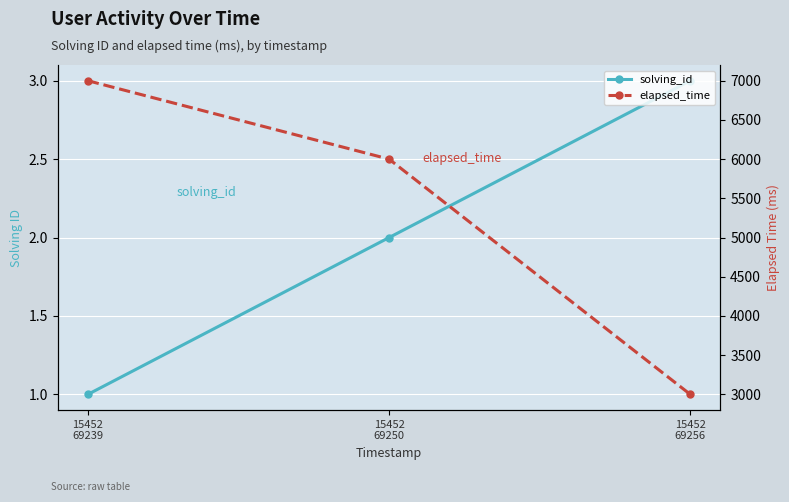

Reading right to left, what are all the values shown in this chart?

solving_id: 15452
69256=3	15452
69250=2	15452
69239=1
elapsed_time: 15452
69256=3000	15452
69250=6000	15452
69239=7000